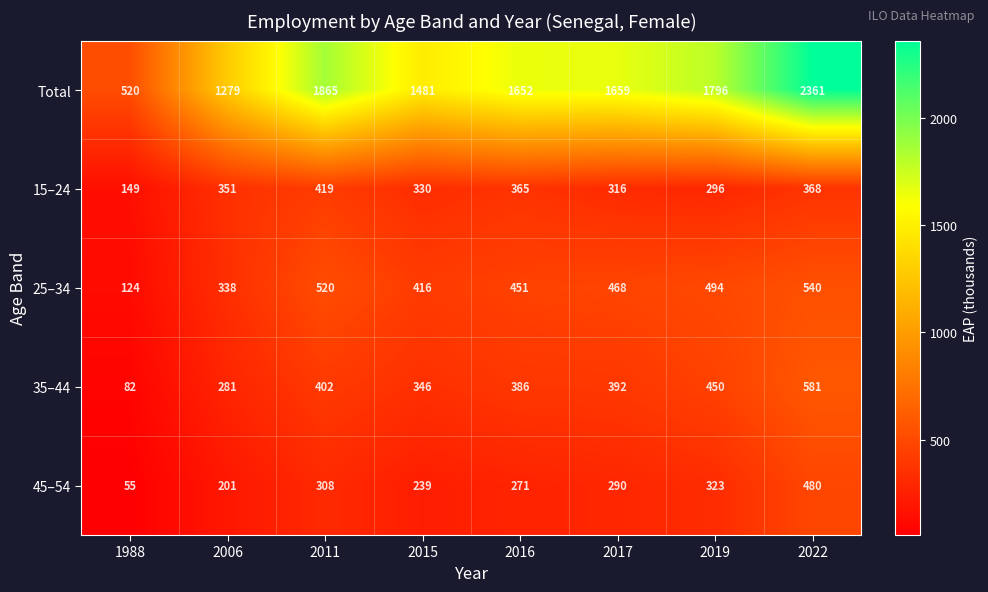

At which category is the sum across all series the highest?

2022